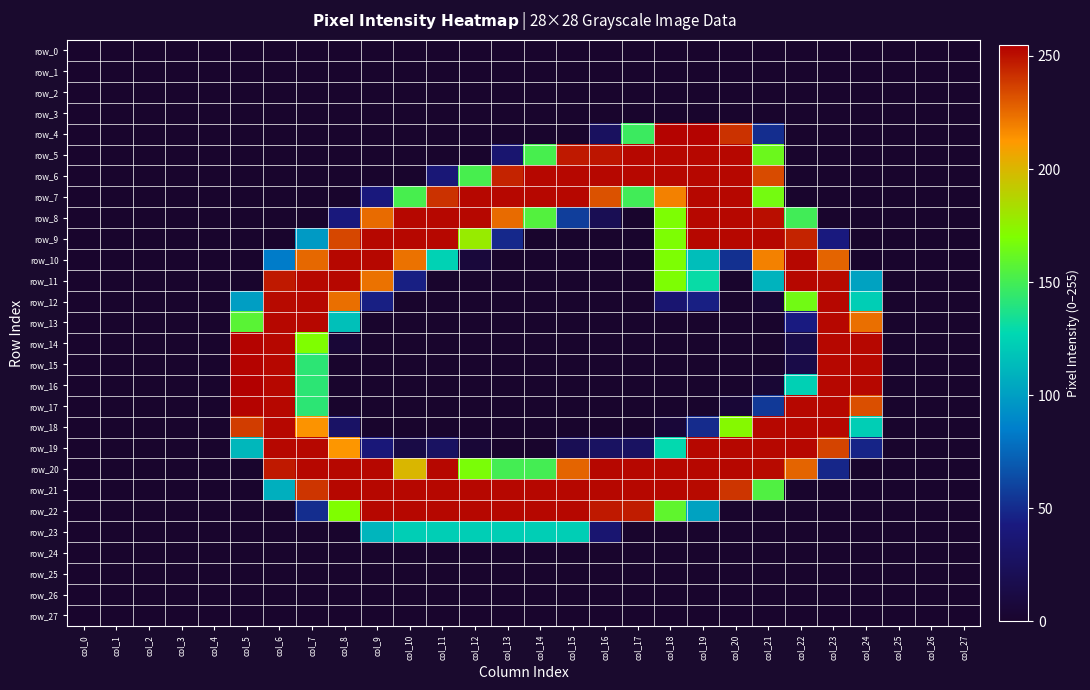

The value of row_8 at col_24 is -166. True or false?

False